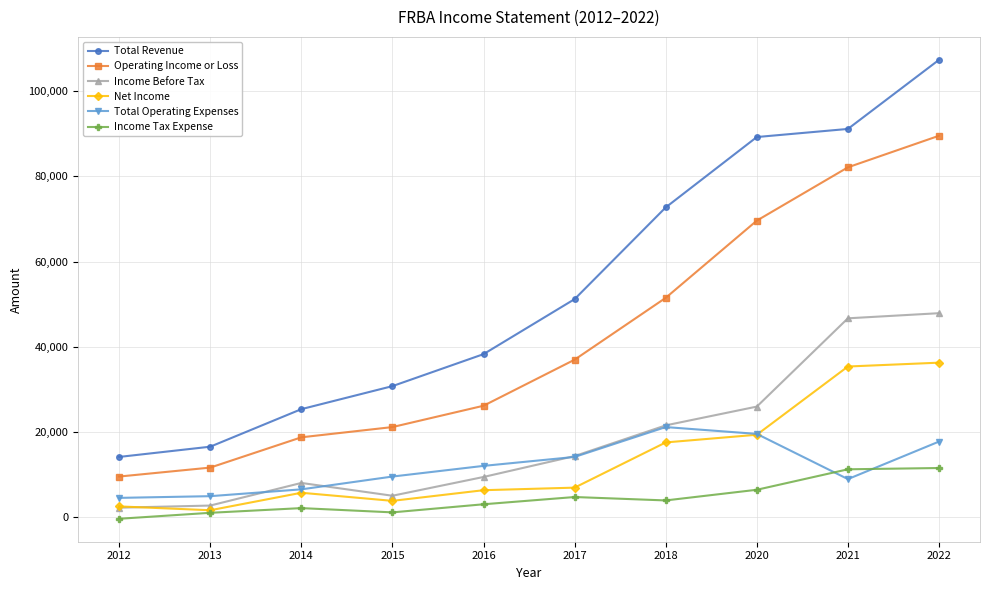

Is it true that Net Income equals 7000 at 2017?

True